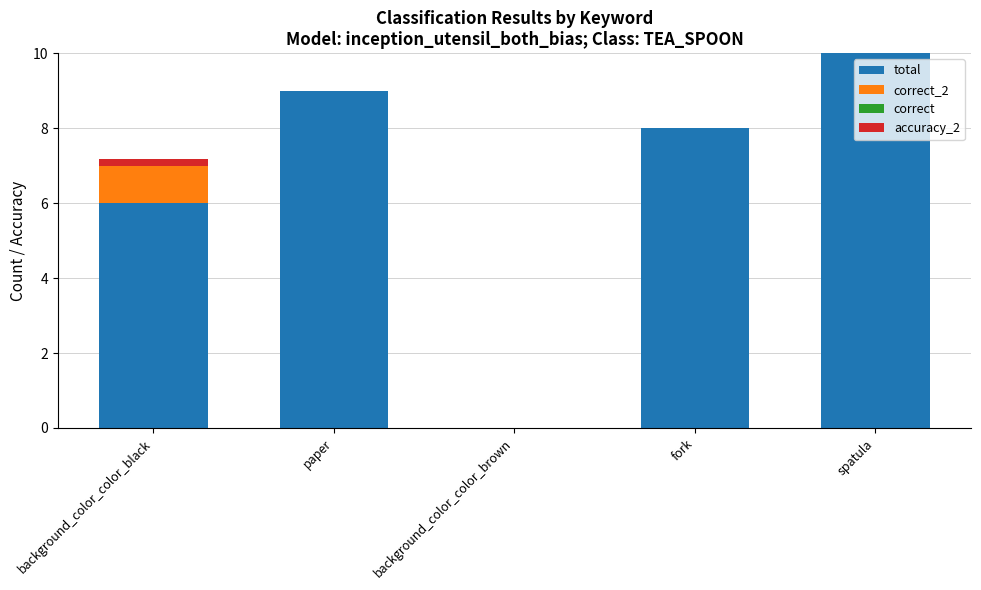

At which category is the sum across all series the highest?

spatula